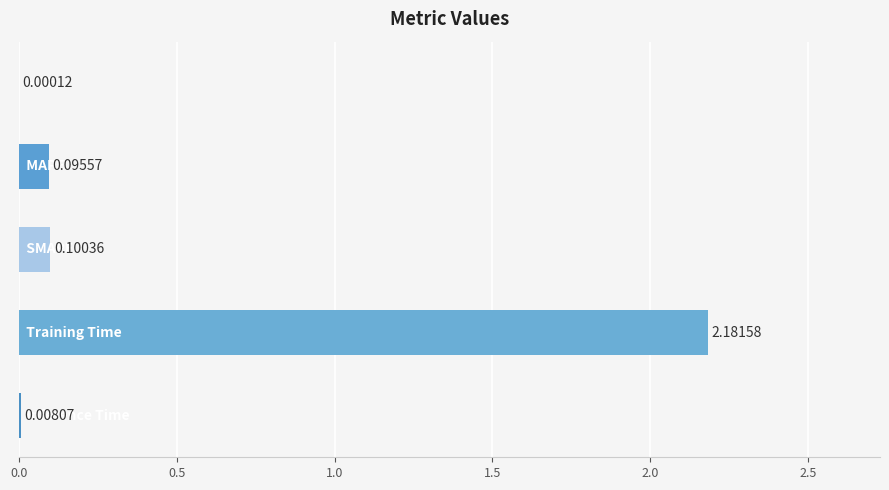

What is the sum of all values?

2.4